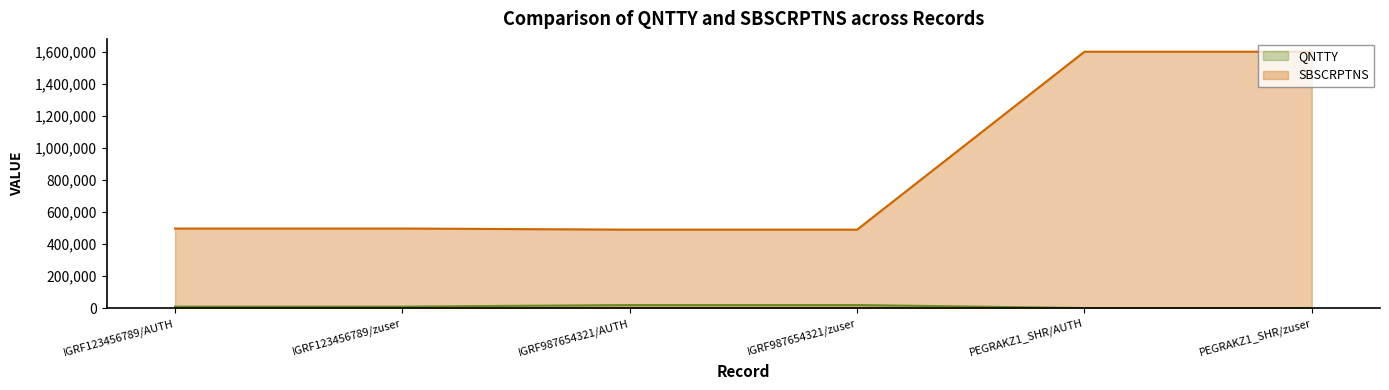

Which series has the largest total across all categories?

SBSCRPTNS